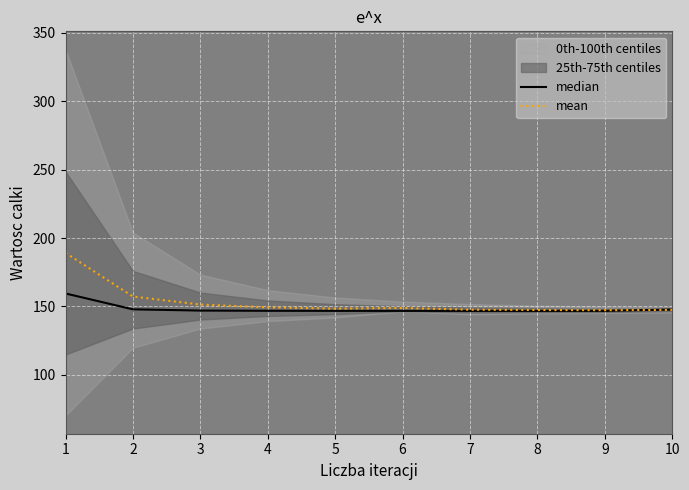

List the series in order of their overall mean, lowest first.

median, mean